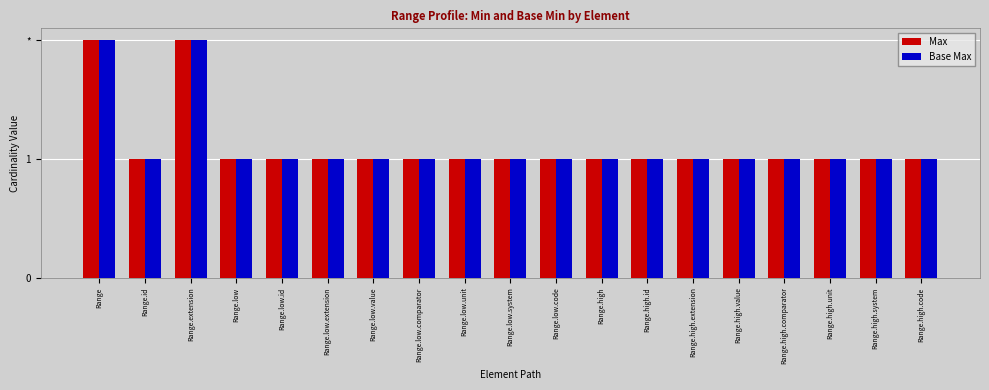

Are the bars horizontal?

No